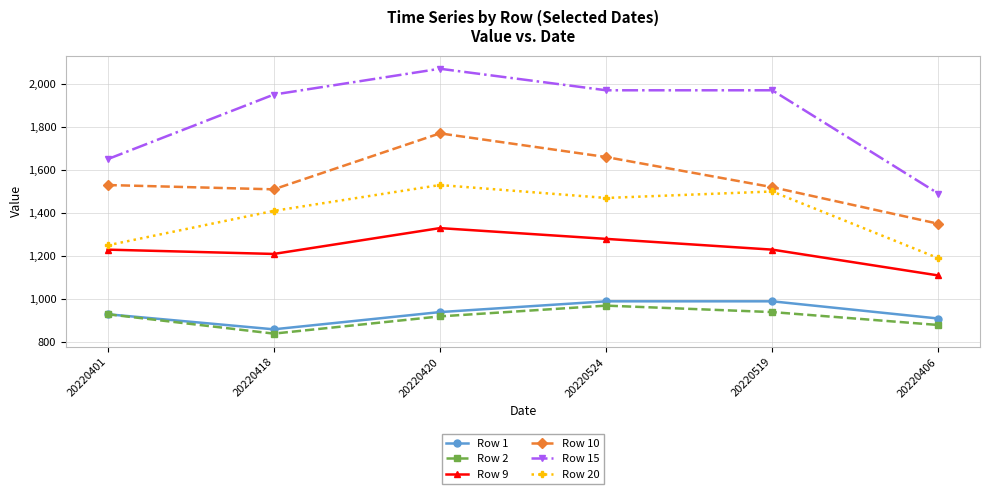

What position from the left is 20220519?

5